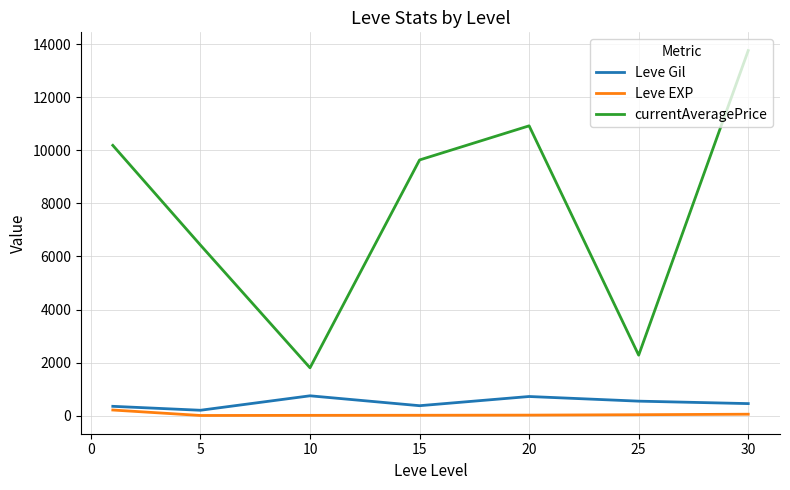

True or false: currentAveragePrice and Leve Gil cross at least once.

False